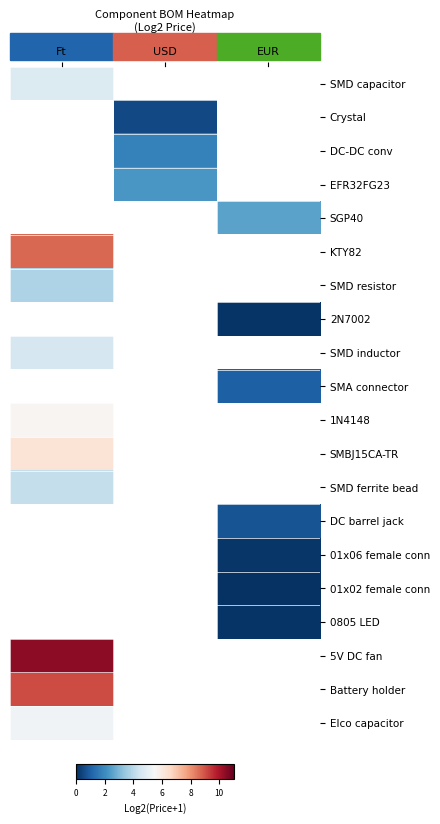

Which series has the widest spread of values?

SMD capacitor